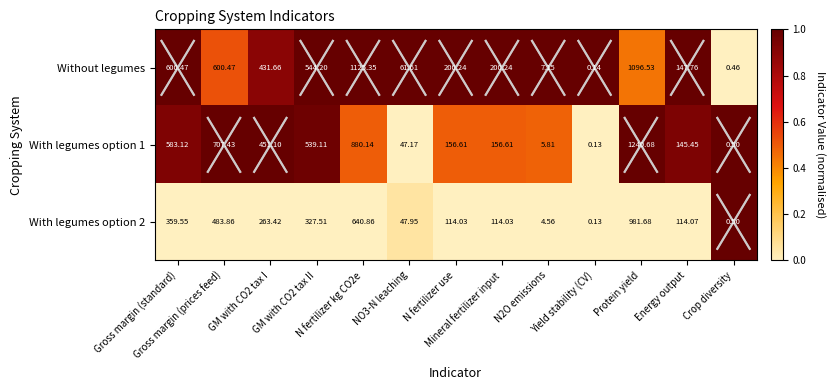

Which series has the largest total across all categories?

Without legumes